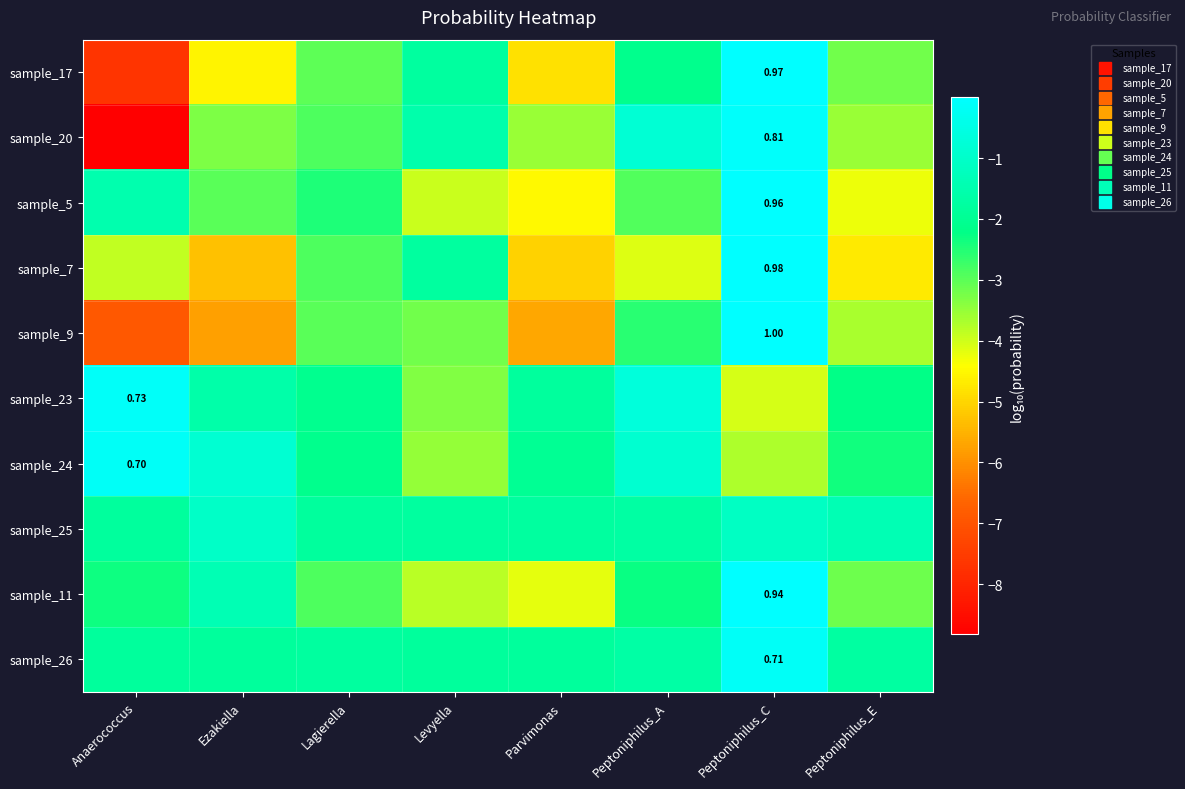

True or false: sample_20 has a value of -1.6 at Levyella.

True